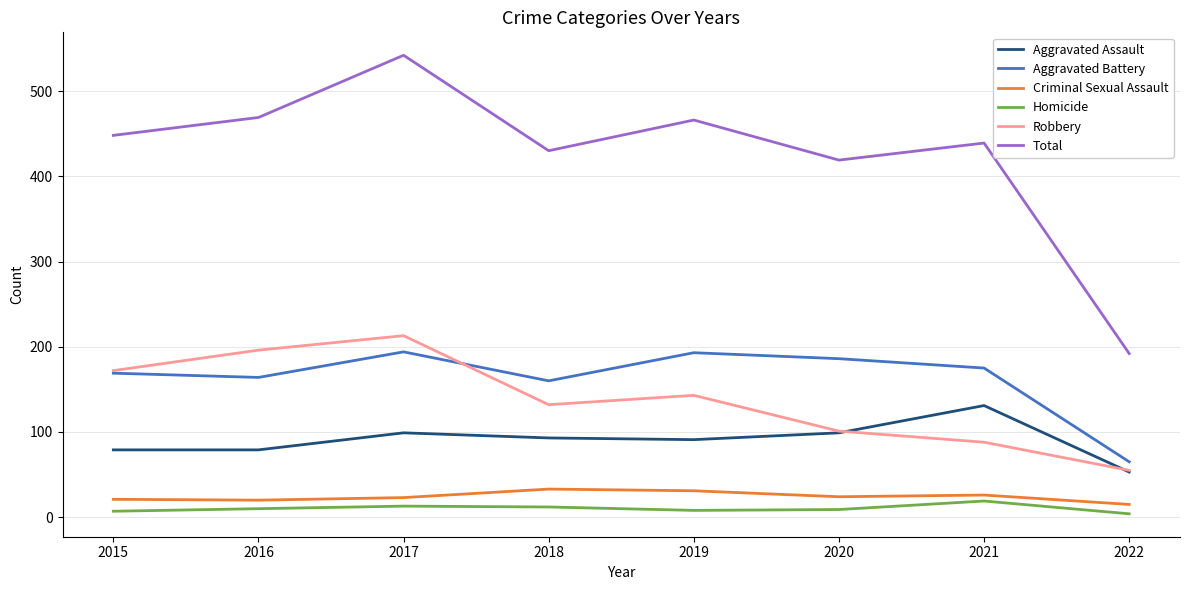

At which label does Robbery reach its minimum?

2022